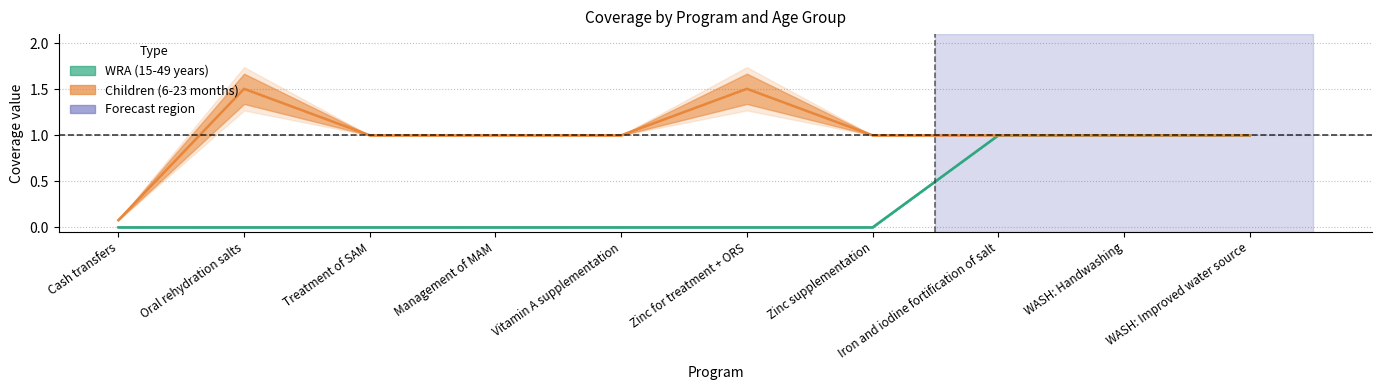

Reading left to right, list all the values displayed in this chart.

WRA (15-49 years): 0.0	0.0	0.0	0.0	0.0	0.0	0.0	1.0	1.0	1.0
Children (6-23 months): 0.1	1.5	1.0	1.0	1.0	1.5	1.0	1.0	1.0	1.0